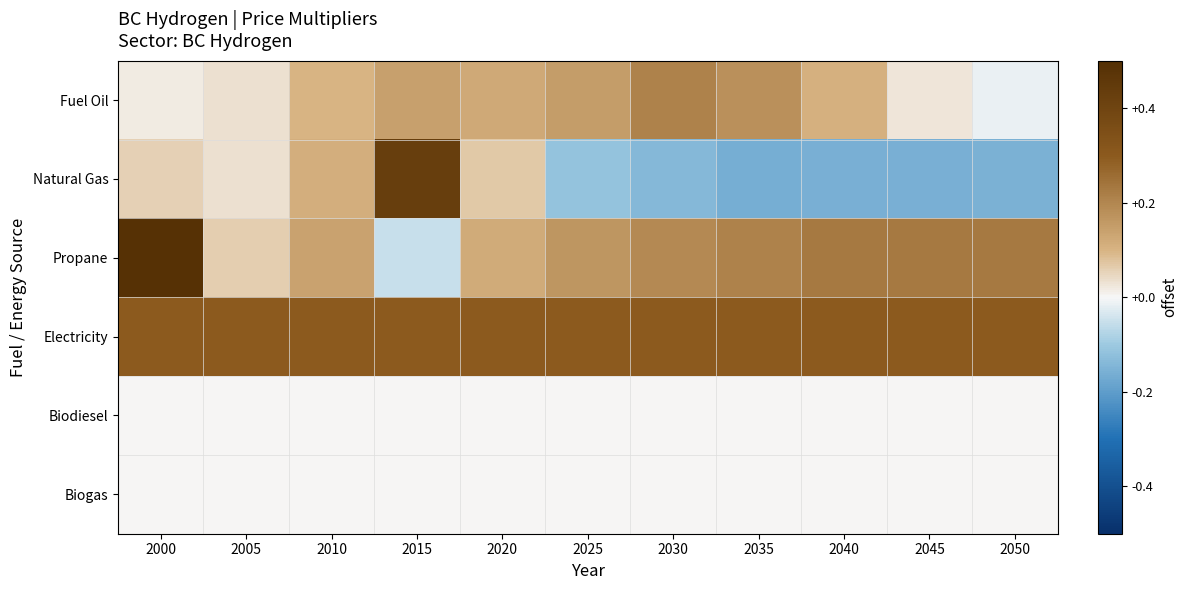

At which category does the chart reach its peak across all series?

2000